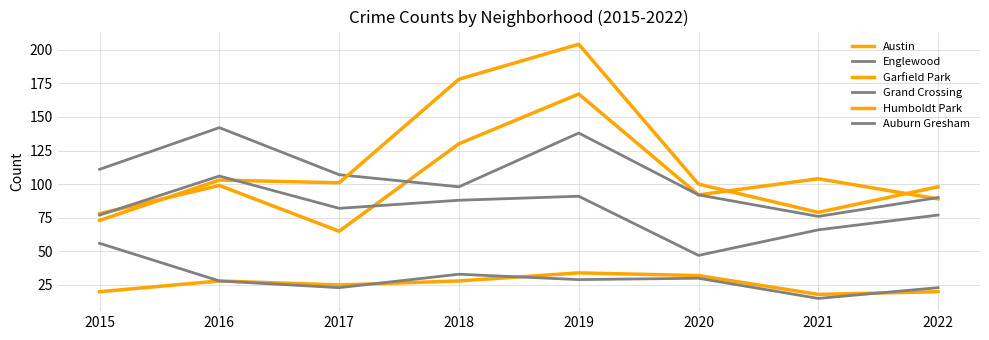

What is the highest value of the Englewood series?

142